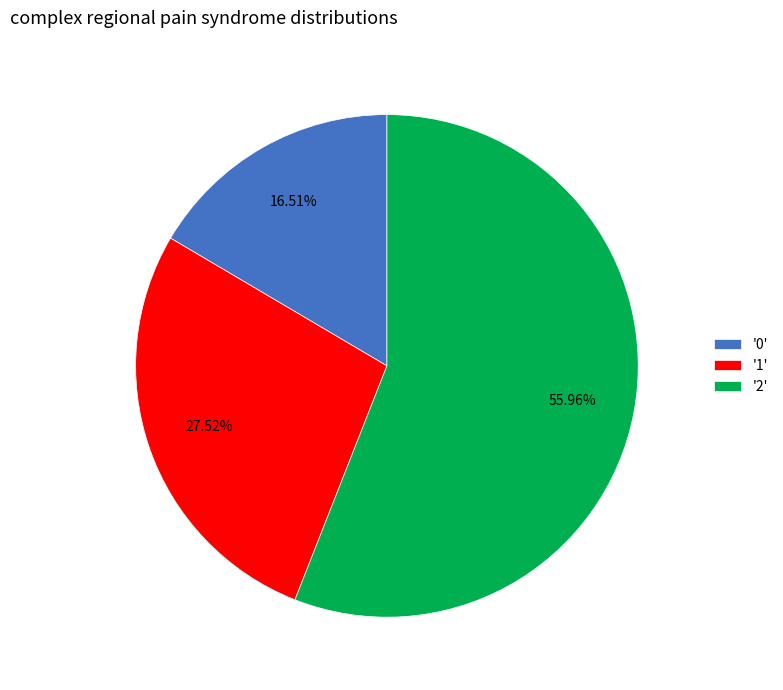

Does '2' represent more than half of the total?

Yes